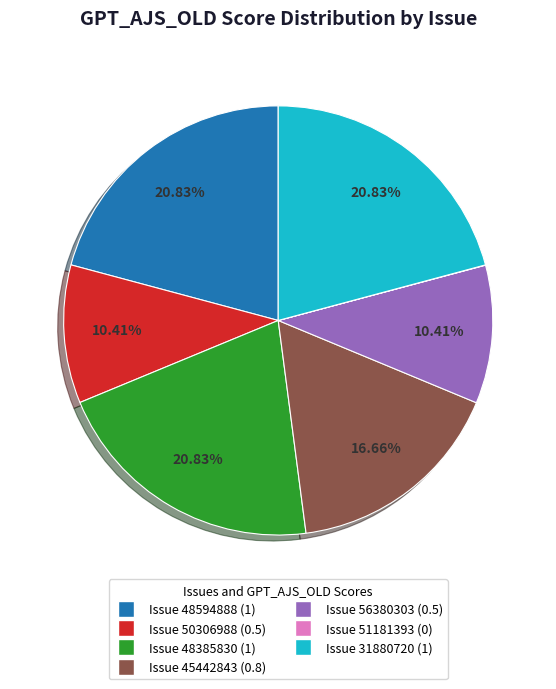

Between Issue 56380303 (0.5) and Issue 31880720 (1), which is larger?

Issue 31880720 (1)